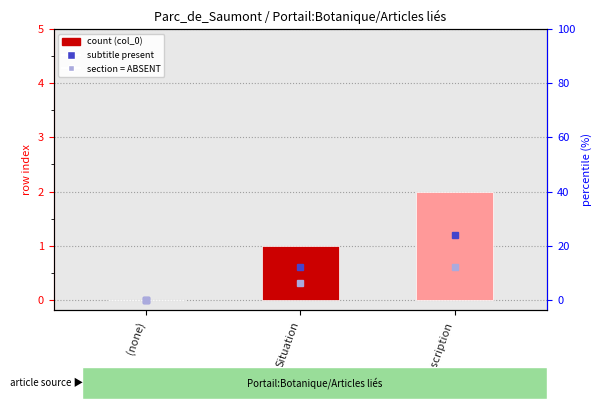

Between Situation and (none), which is larger?

Situation